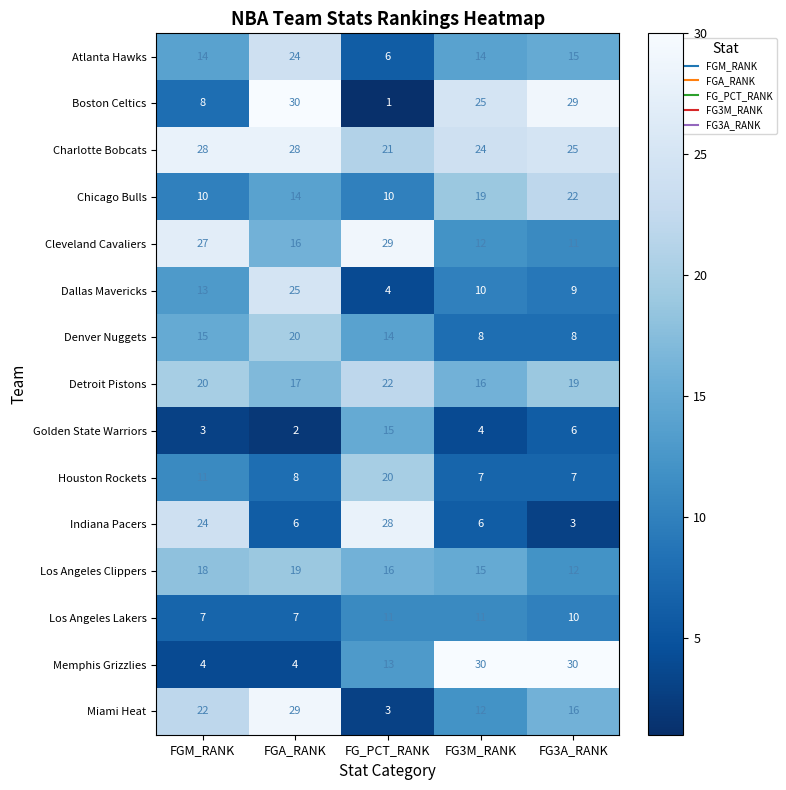

Which series has the largest range (max minus min)?

Boston Celtics